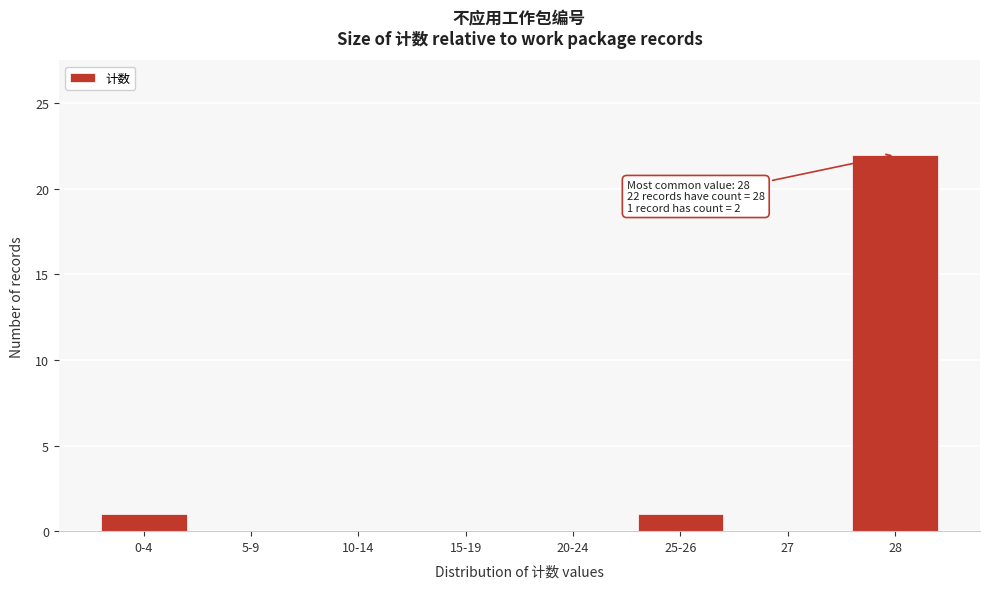

Reading right to left, what are all the values shown in this chart?

28=22	27=0	25-26=1	20-24=0	15-19=0	10-14=0	5-9=0	0-4=1